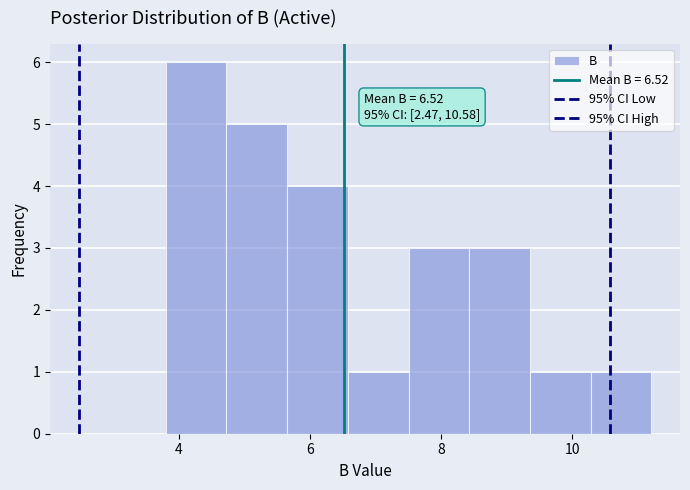

Which range on the x-axis has the tallest bar?

3.8 to 4.8